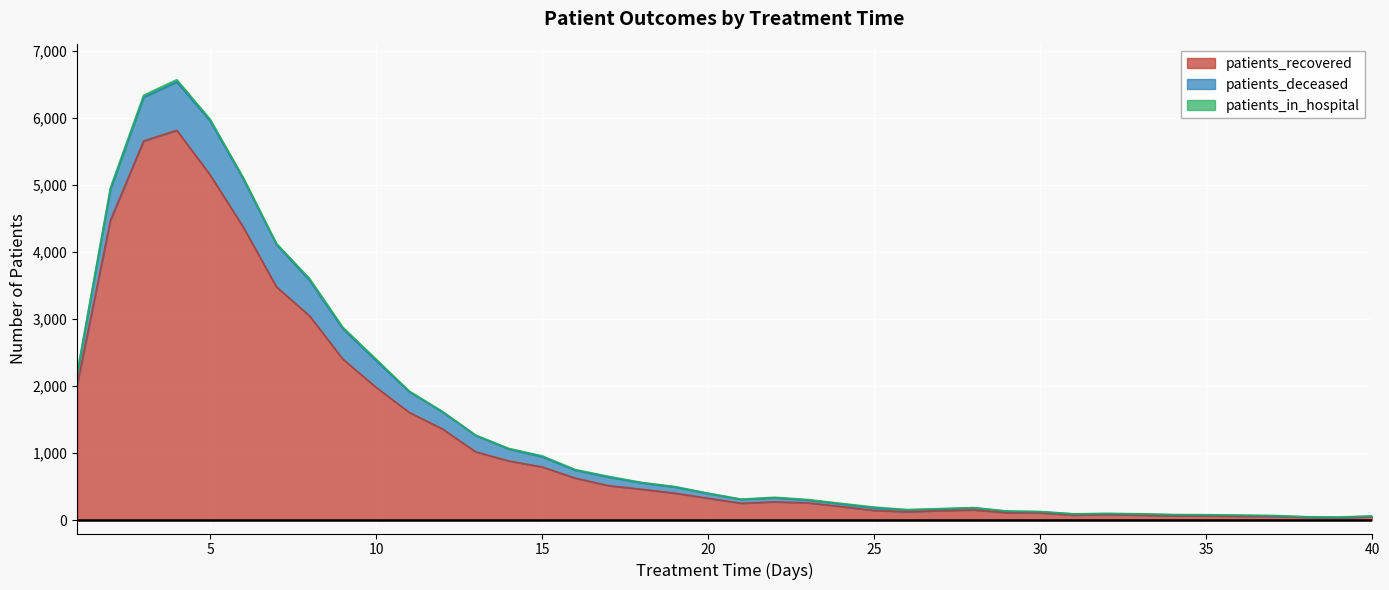

True or false: patients_recovered and patients_in_hospital intersect in this chart.

False